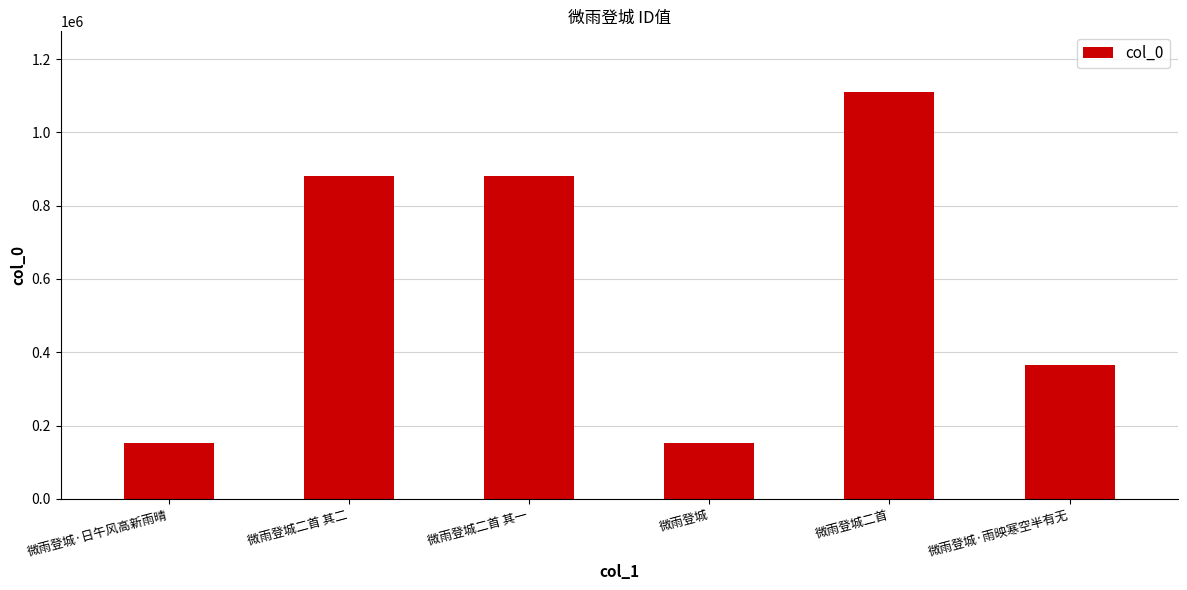

The value at 微雨登城·雨映寒空半有无 is 499318. True or false?

False